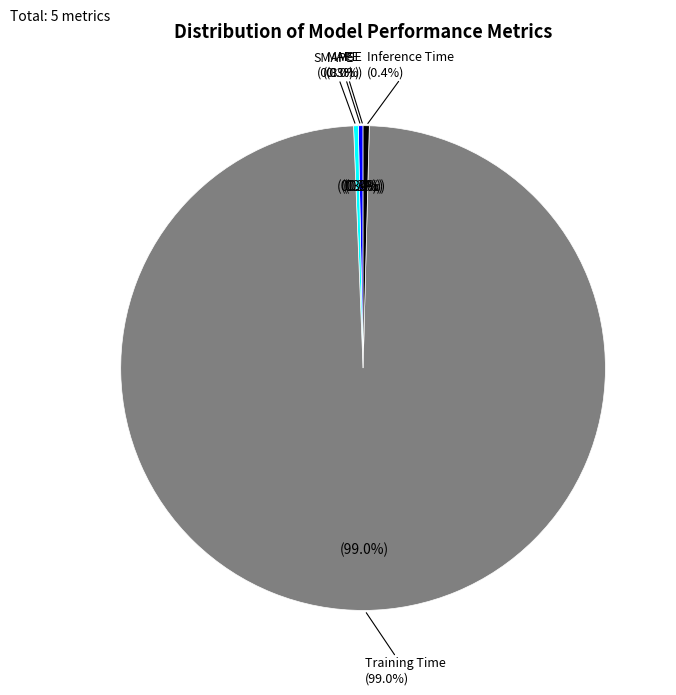

Rank the categories by value from highest to lowest.

Training Time, Inference Time, SMAPE, MAPE, MSE